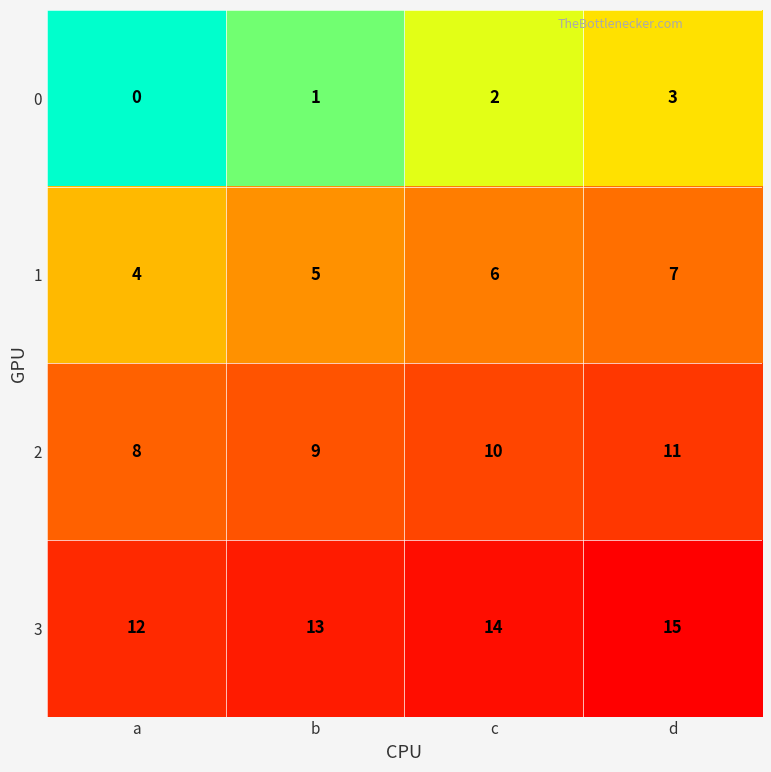

What is the difference between the highest and lowest values at c?

12